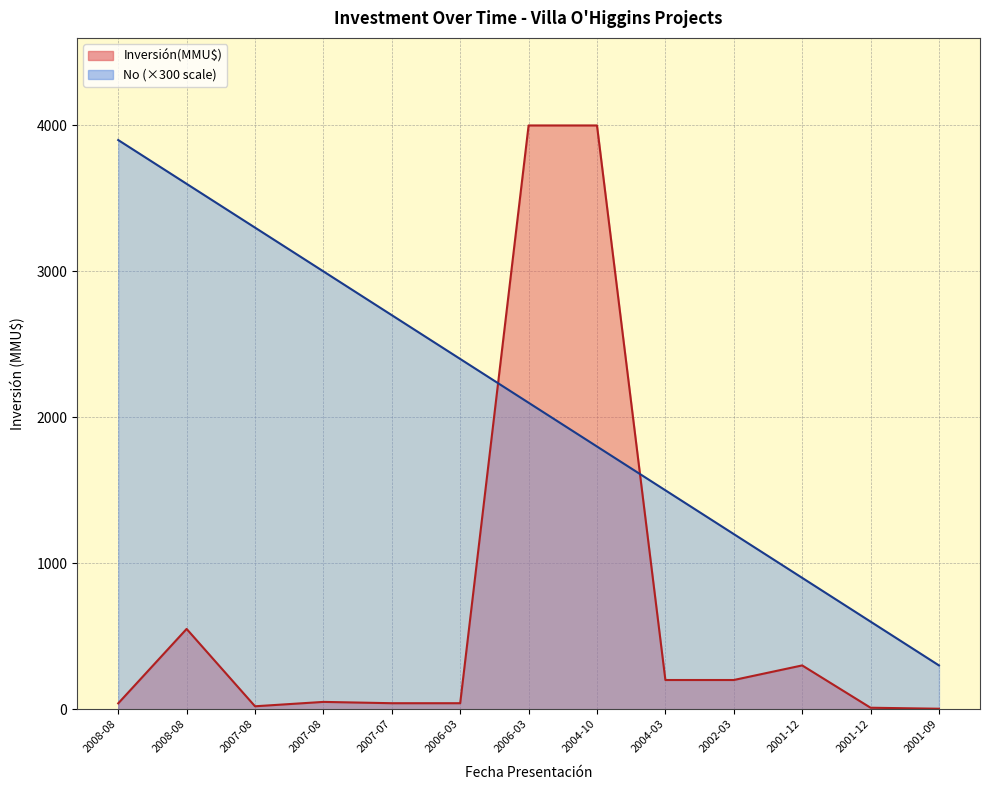

How many values exceed 2100?

6